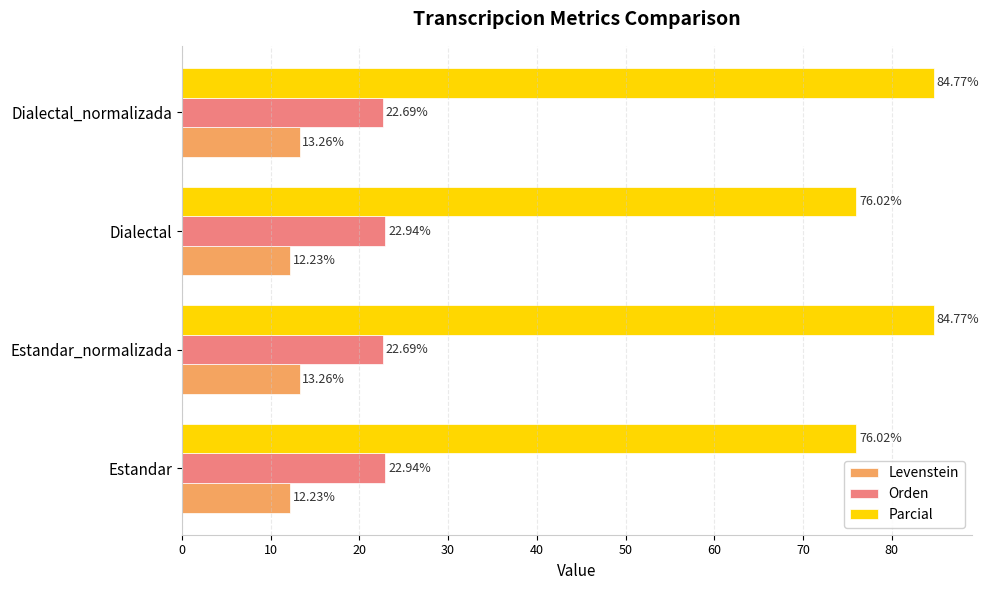

What is the sum of all Parcial values?

321.6